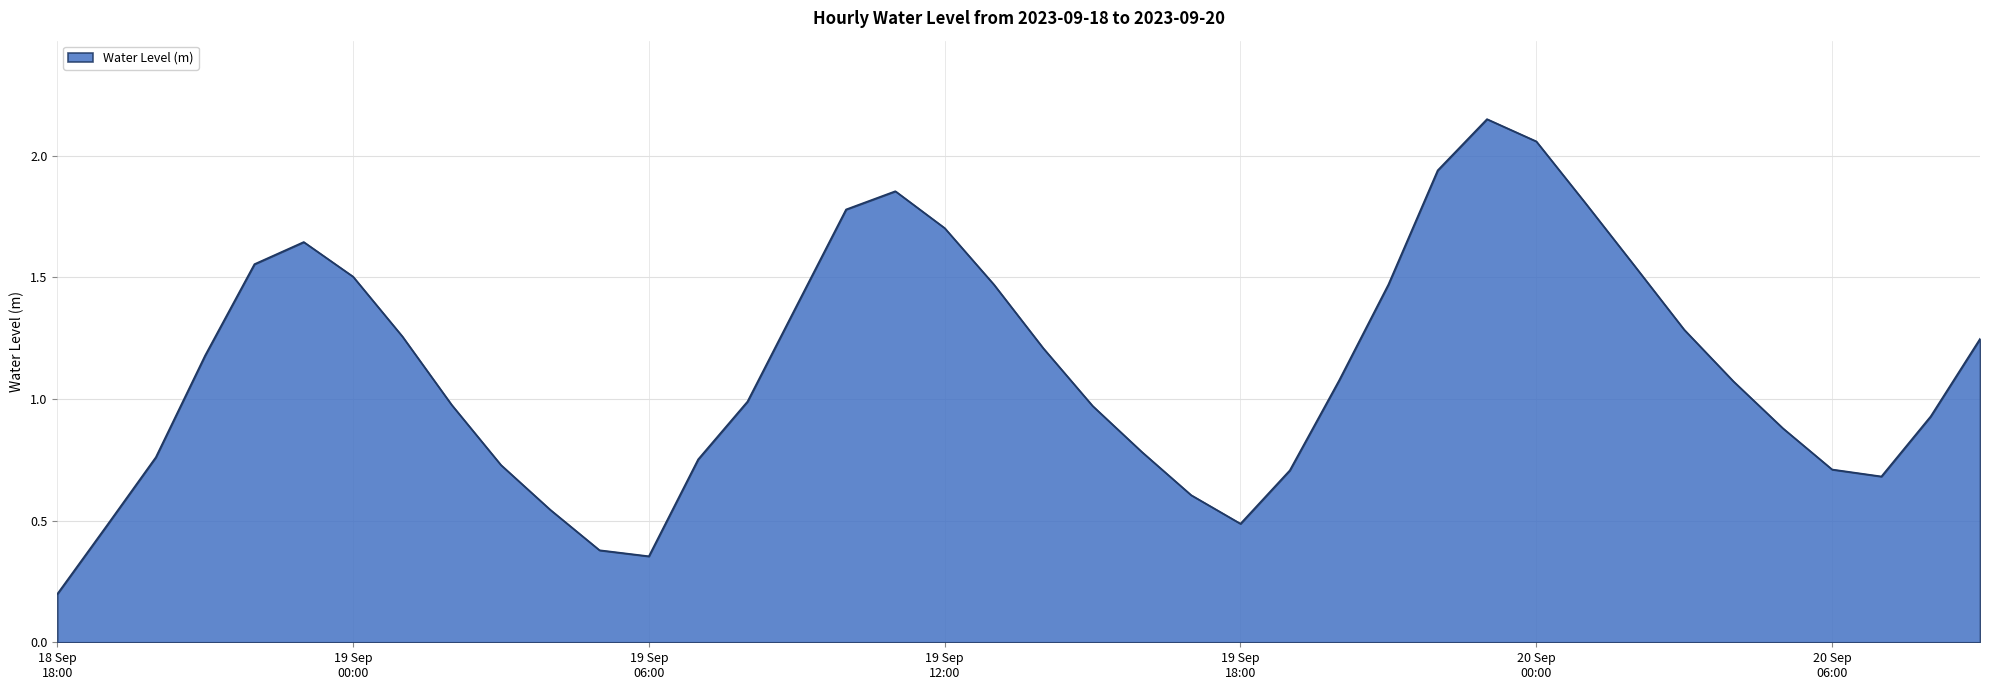

How many values are below 1?

19